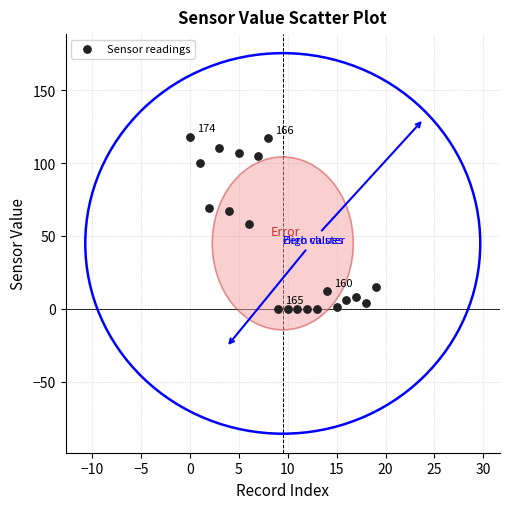

What is the range of Y values (max minus min)?

118